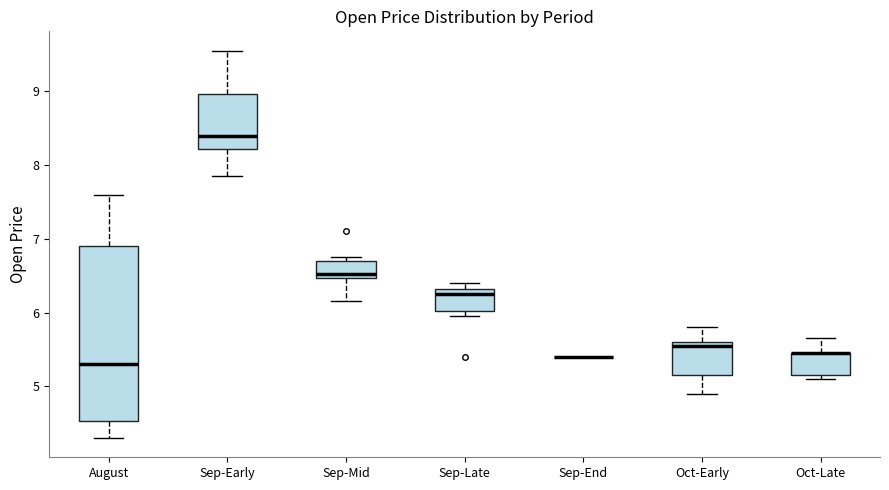

Reading left to right, transcribe this box plot: for each box, give where its median line is, the range the box spans, and where its two whiskers end, as read against the y-axis. The values are not printed on the chart, so give them approximately, as read against the axis.

August: median 5.3, box 4.5 to 6.9, whiskers 4.3 to 7.6
Sep-Early: median 8.4, box 8.2 to 9.0, whiskers 7.8 to 9.6
Sep-Mid: median 6.5 (just above the box's lower edge), box 6.5 to 6.7, whiskers 6.2 to 6.8
Sep-Late: median 6.3 (just below the box's upper edge), box 6.0 to 6.3, whiskers 5.9 to 6.4
Sep-End: box collapsed to a line at 5.4, whiskers 5.4 to 5.4
Oct-Early: median 5.6 (just below the box's upper edge), box 5.2 to 5.6, whiskers 4.9 to 5.8
Oct-Late: median 5.4 (drawn on the box's upper edge), box 5.1 to 5.4, whiskers 5.1 (just below the box's lower edge) to 5.7